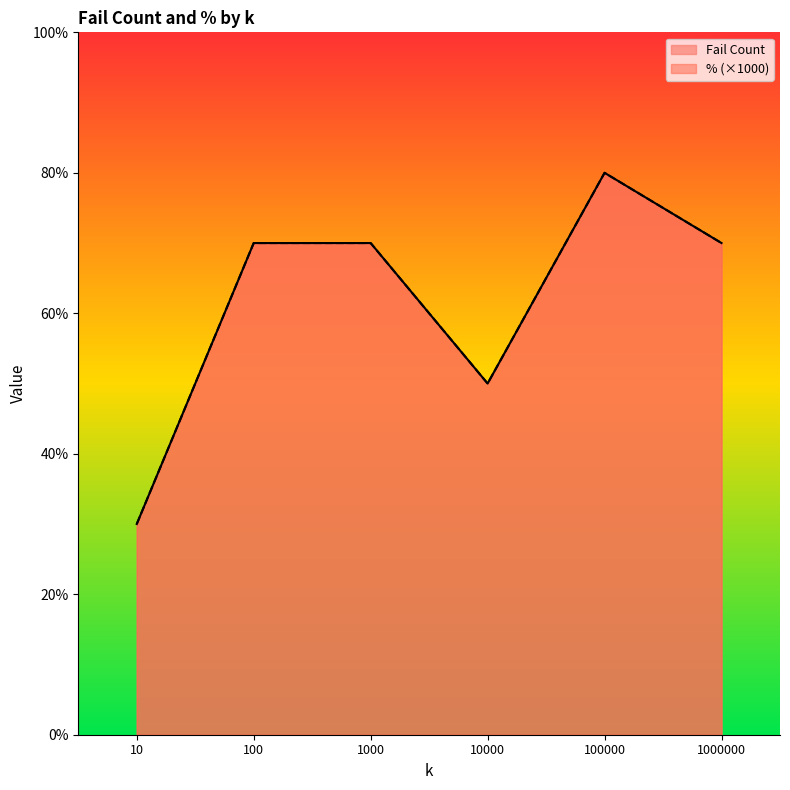

At which label does Fail Count reach its minimum?

10